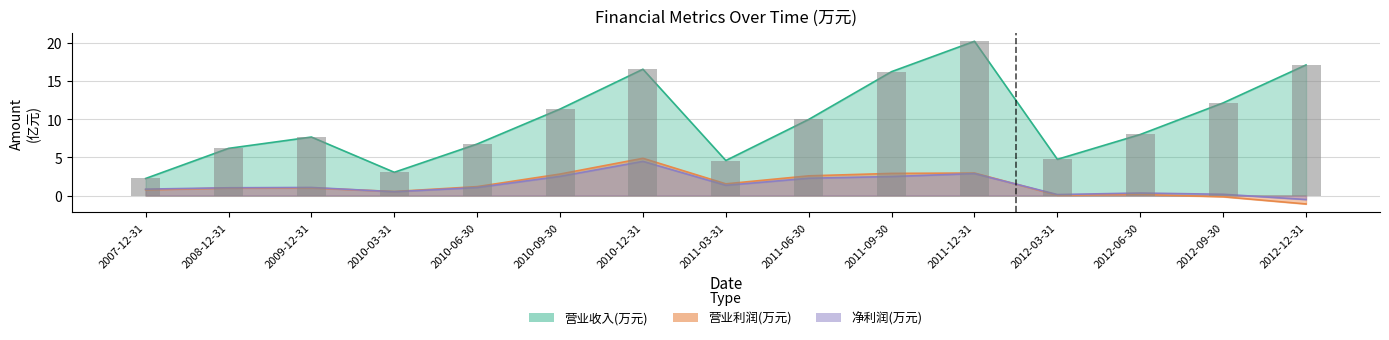

How many values in the 净利润(万元) series are below 1?

6